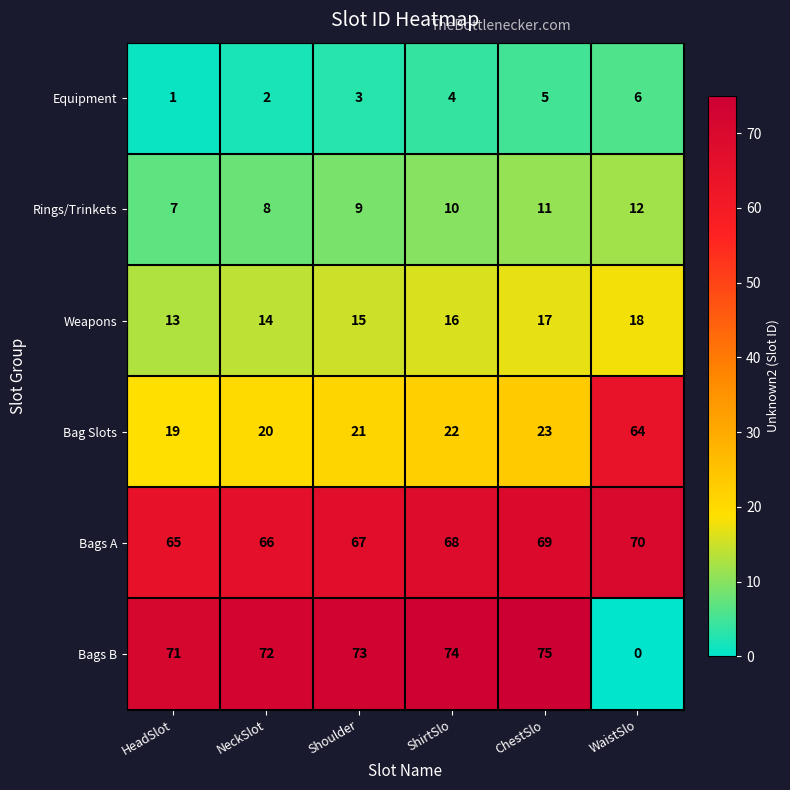

At which label is Bags A closest to 67?

Shoulder